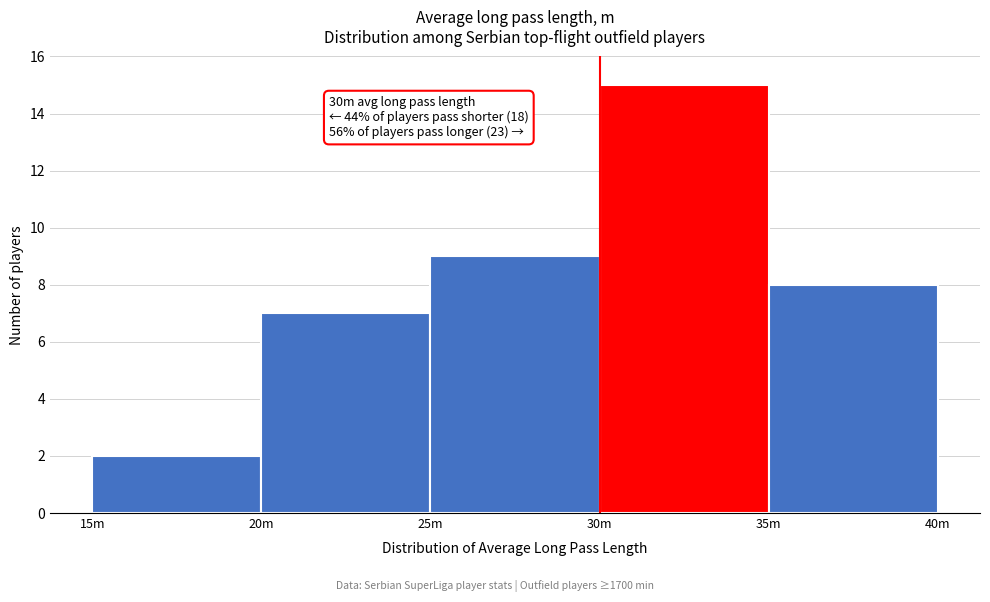

Reading left to right, extract all data points from this chart.

2	7	9	15	8